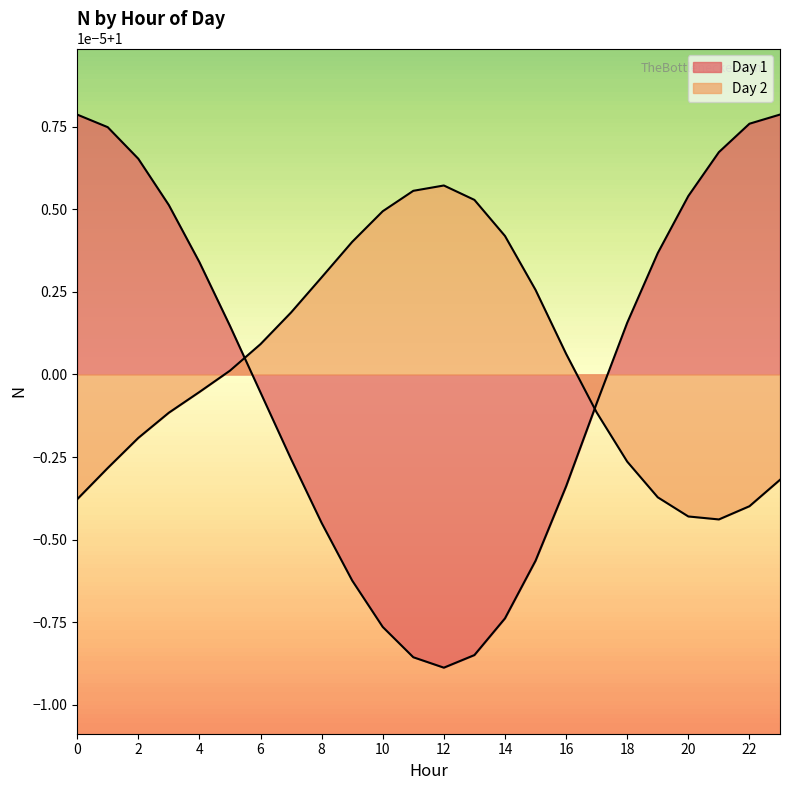

What is the value of the Day 2 point at the 18th from the left?

1.0